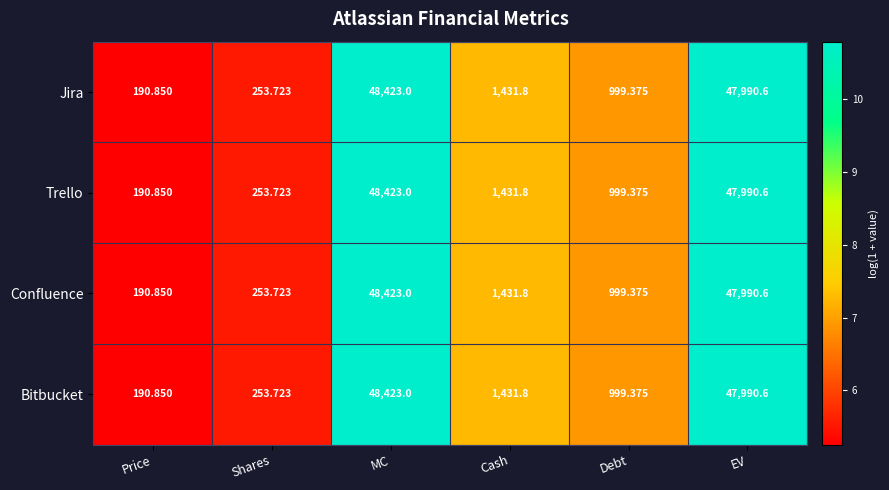

Is the value of Confluence at Cash greater than the value of Trello at Price?

Yes